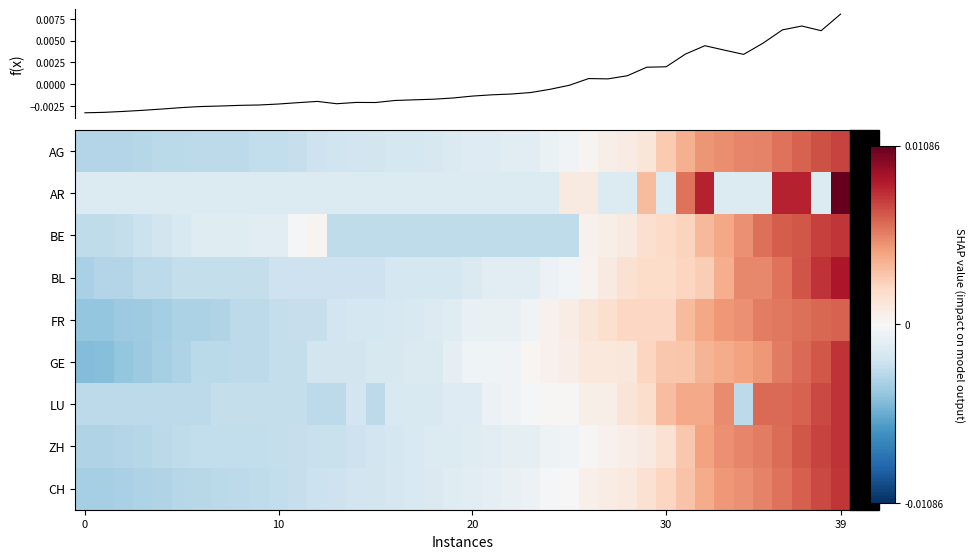

How many data points in AG are less than 0?

26